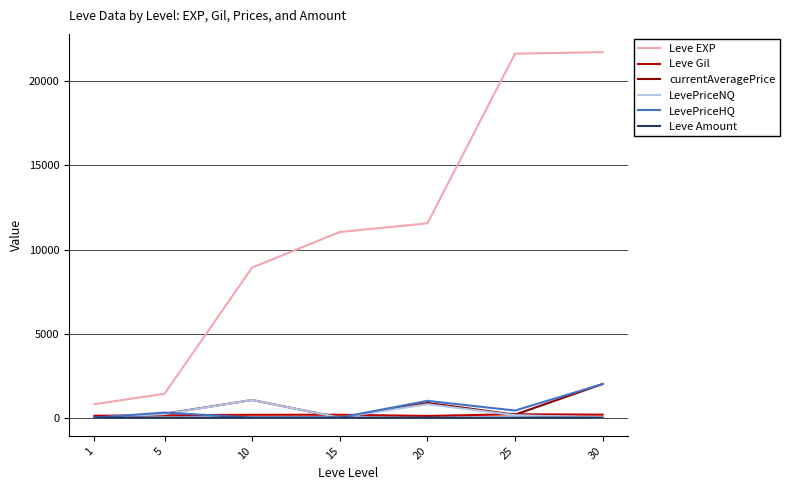

What is the greatest value displayed?

21740.0